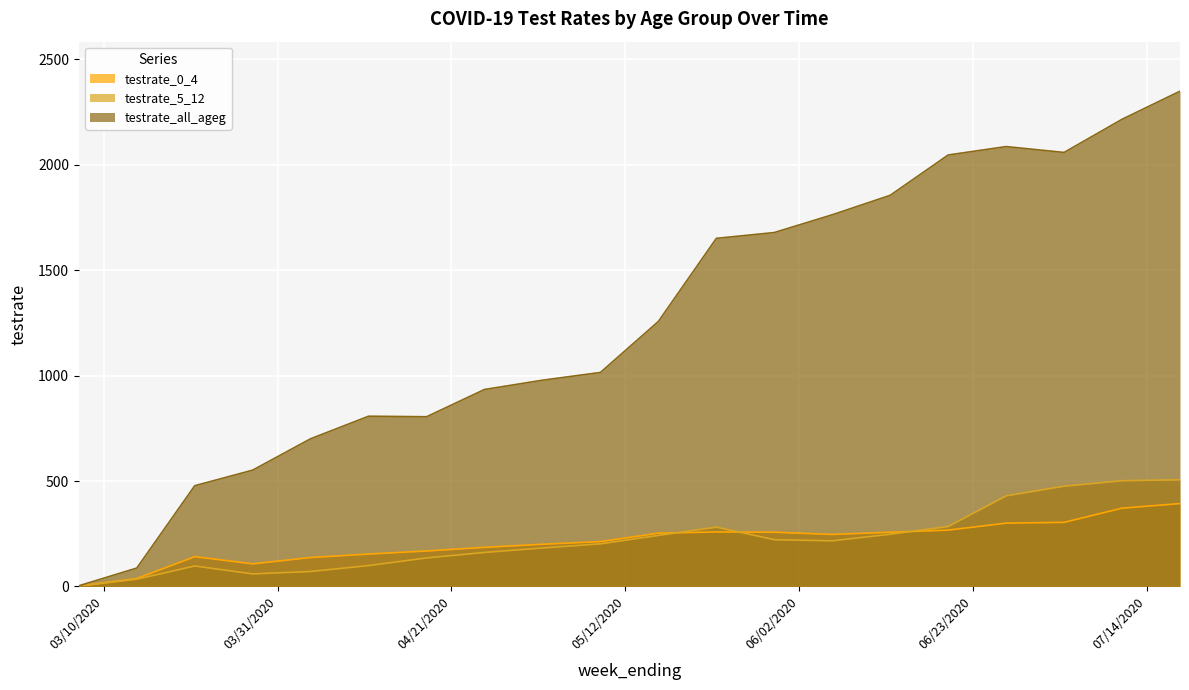

Rank the categories by testrate_5_12 value from lowest to highest.

03/07/2020, 03/14/2020, 03/28/2020, 04/04/2020, 03/21/2020, 04/11/2020, 04/18/2020, 04/25/2020, 05/02/2020, 05/09/2020, 06/06/2020, 05/30/2020, 05/16/2020, 06/13/2020, 05/23/2020, 06/20/2020, 06/27/2020, 07/04/2020, 07/11/2020, 07/18/2020